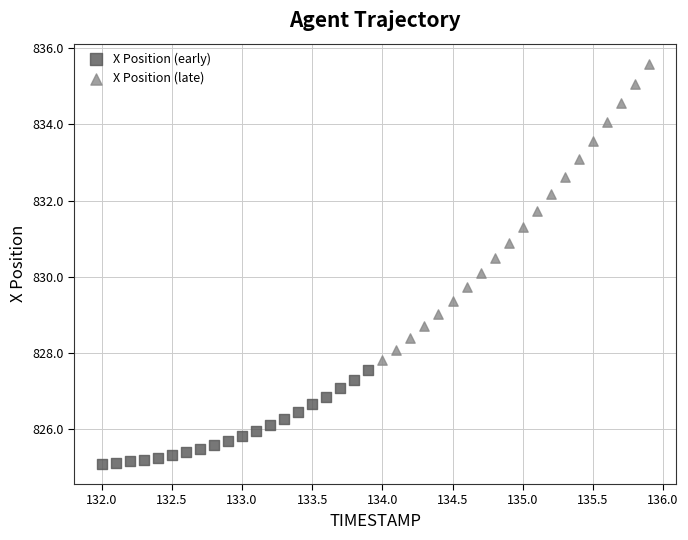

What are all the series names shown in the legend?

X Position (early), X Position (late)